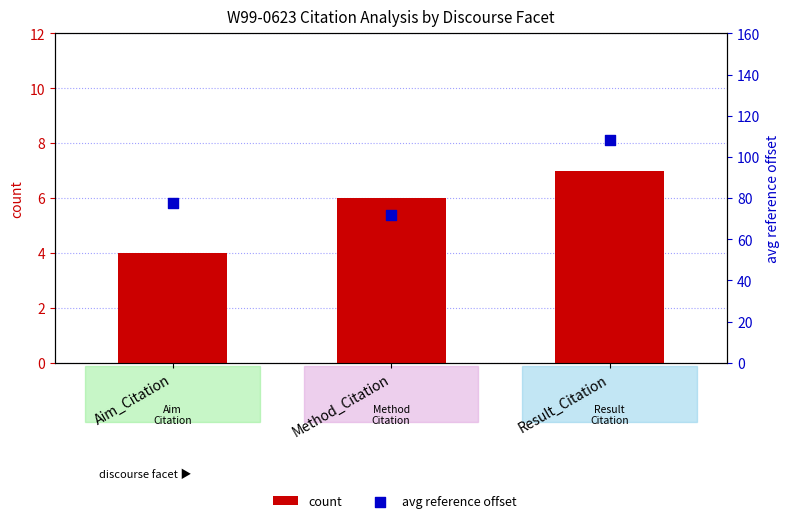

At which category is the sum across all series the highest?

Result_Citation